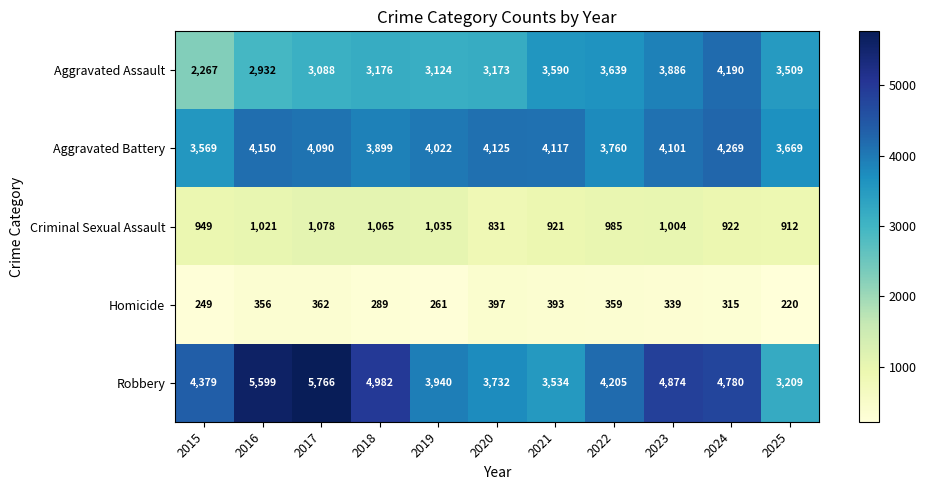

At which category does the chart reach its minimum across all series?

2025